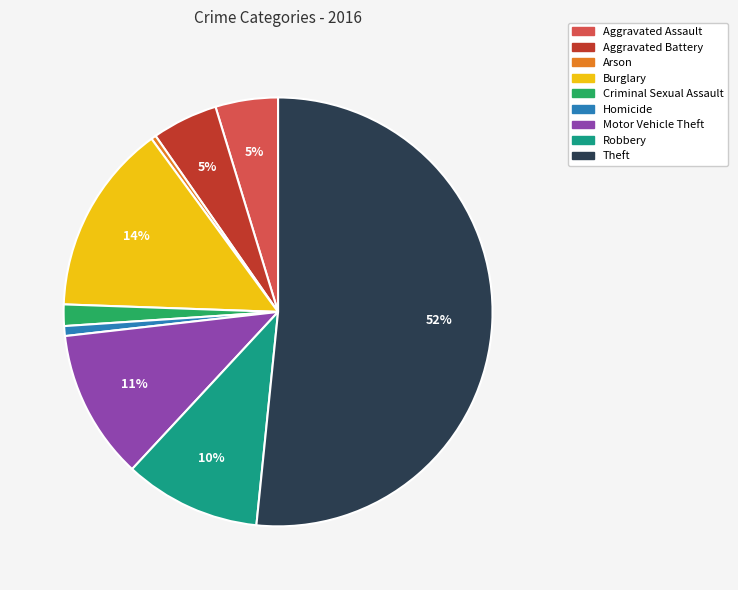

Is it true that Motor Vehicle Theft is 11% of the pie?

True